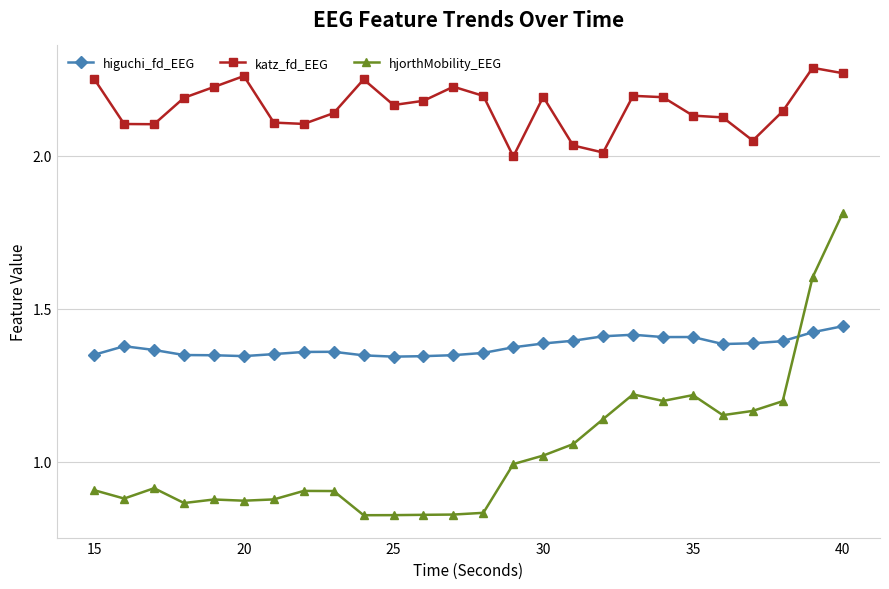

What is the difference between the maximum and minimum values in the katz_fd_EEG series?

0.3